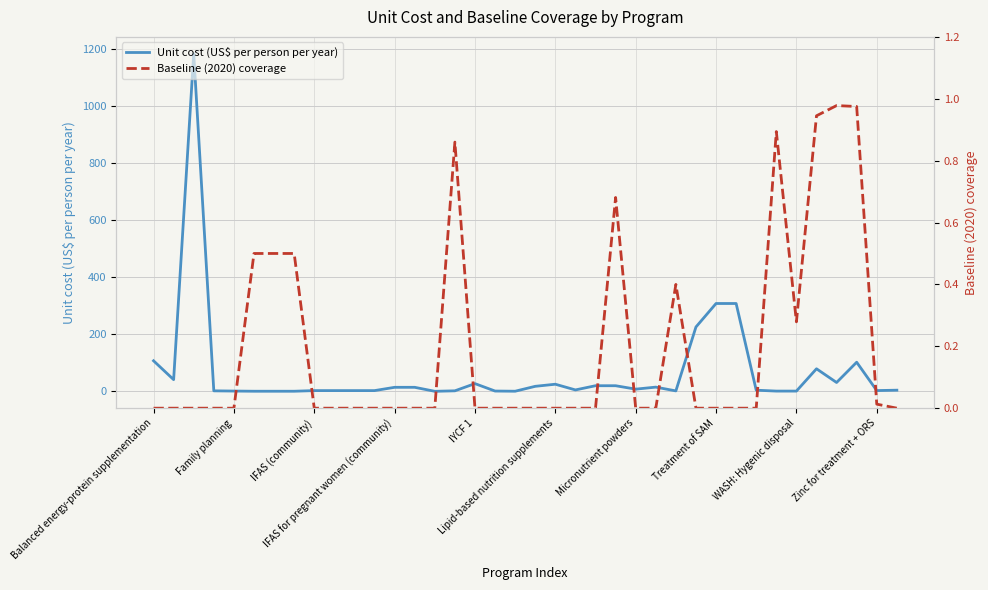

At which label is Baseline (2020) coverage closest to 0?

Balanced energy-protein supplementation